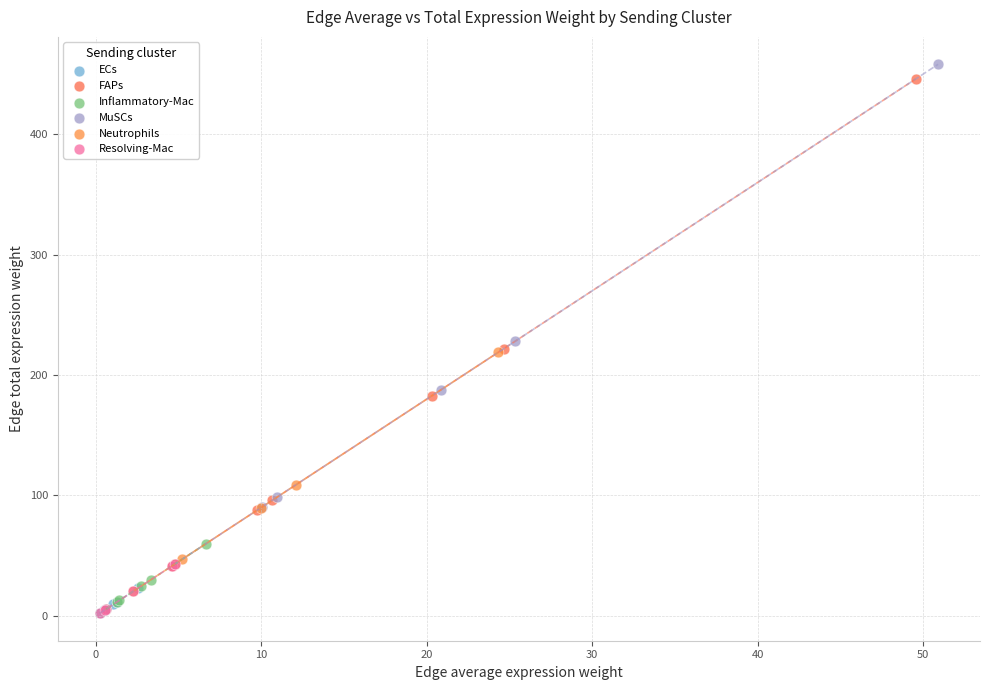

Which series has the widest spread of Y values?

MuSCs